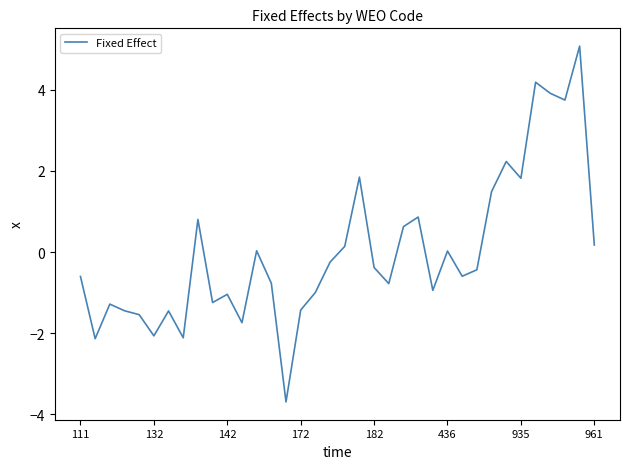

What is the maximum value shown in the chart?

5.1